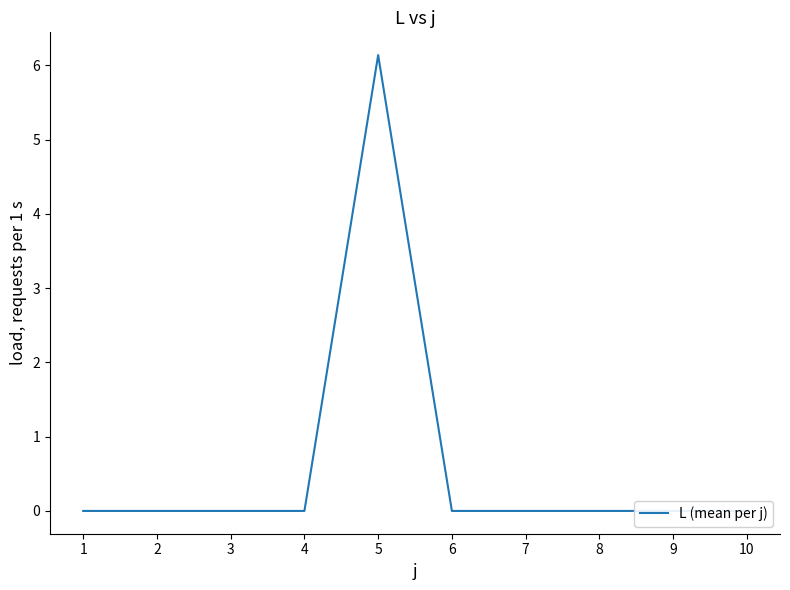

Rank the categories by value from lowest to highest.

1, 2, 3, 4, 6, 7, 8, 9, 10, 5